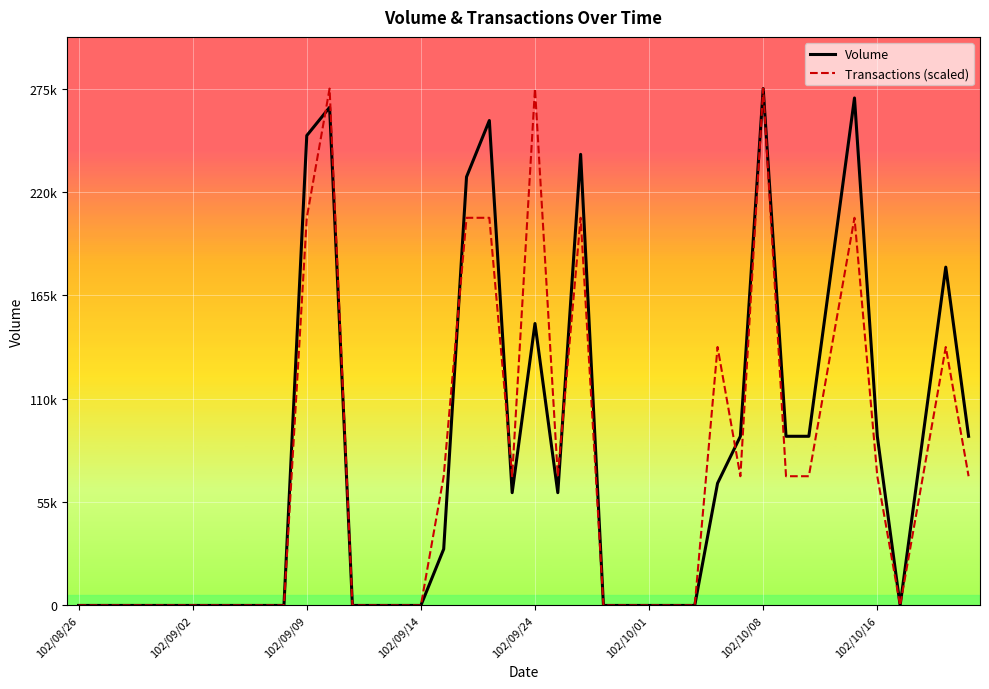

List the series in order of their peak value, lowest first.

Volume, Transactions (scaled)